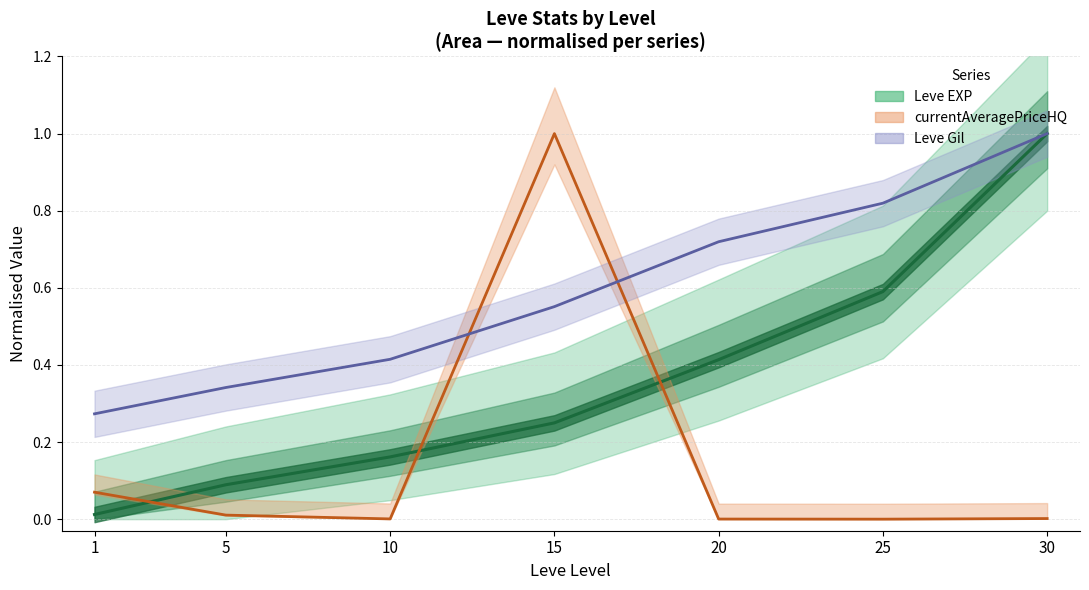

Is it true that currentAveragePriceHQ equals 0.0 at 25?

True